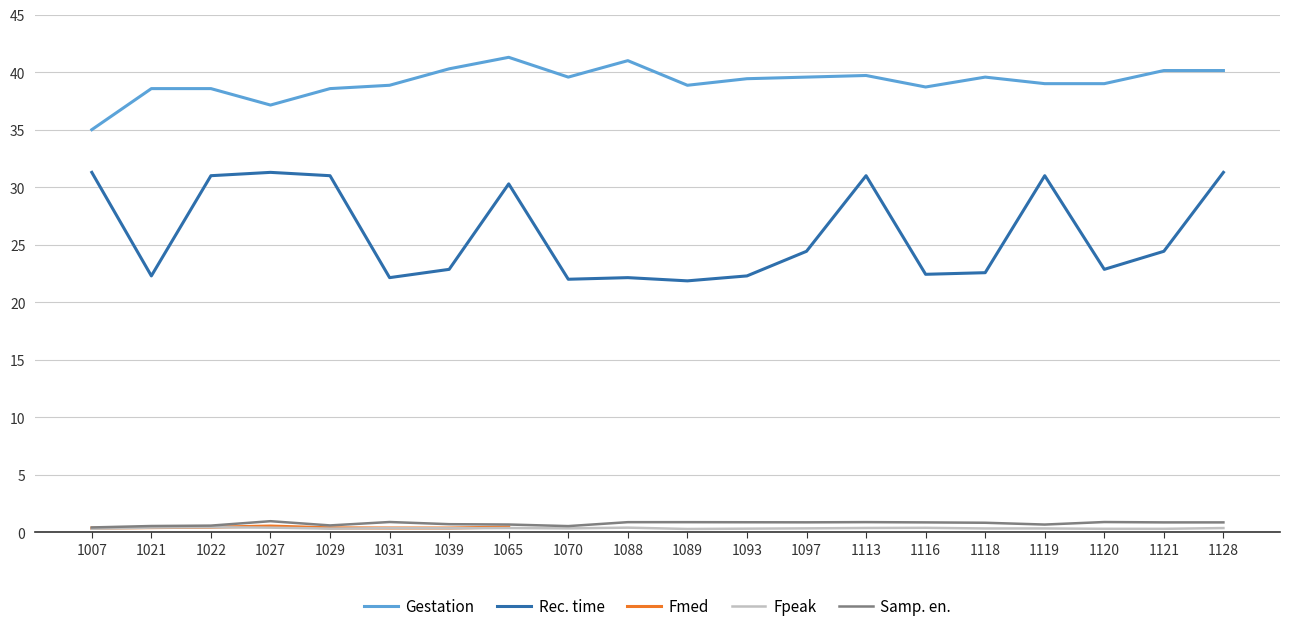

How many data points in Rec_time are less than 24?

10